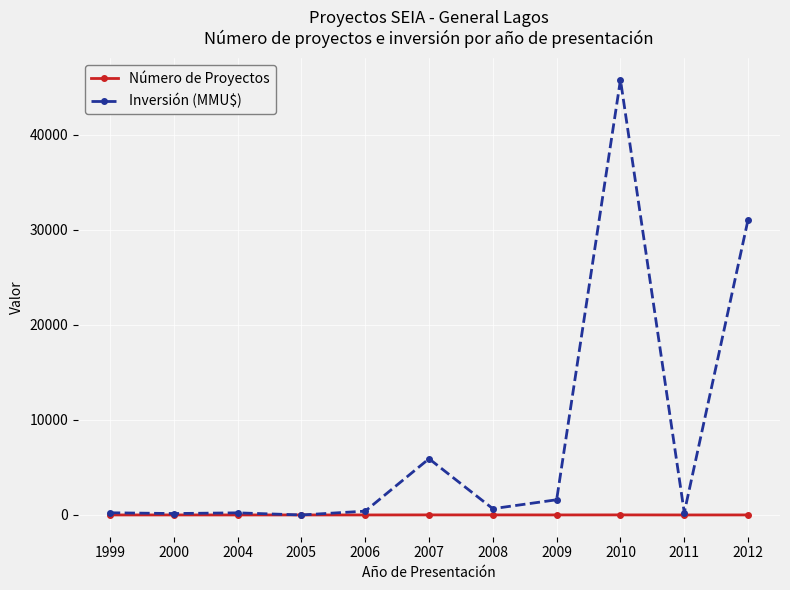

Which category has the highest value in the Inversión (MMU$) series?

2010